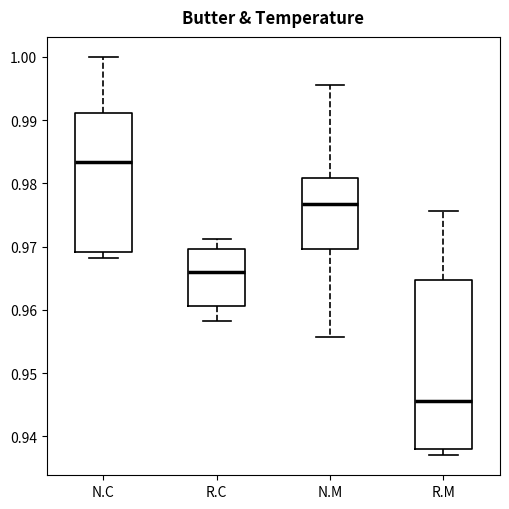

Reading left to right, transcribe this box plot: for each box, give where its median line is, the range the box spans, and where its two whiskers end, as read against the y-axis. The values are not printed on the chart, so give them approximately, as read against the axis.

N.C: median 0.983, box 0.969 to 0.991, whiskers 0.968 to 1.000
R.C: median 0.966, box 0.961 to 0.970, whiskers 0.958 to 0.971
N.M: median 0.977, box 0.970 to 0.981, whiskers 0.956 to 0.996
R.M: median 0.946, box 0.938 to 0.965, whiskers 0.937 to 0.976